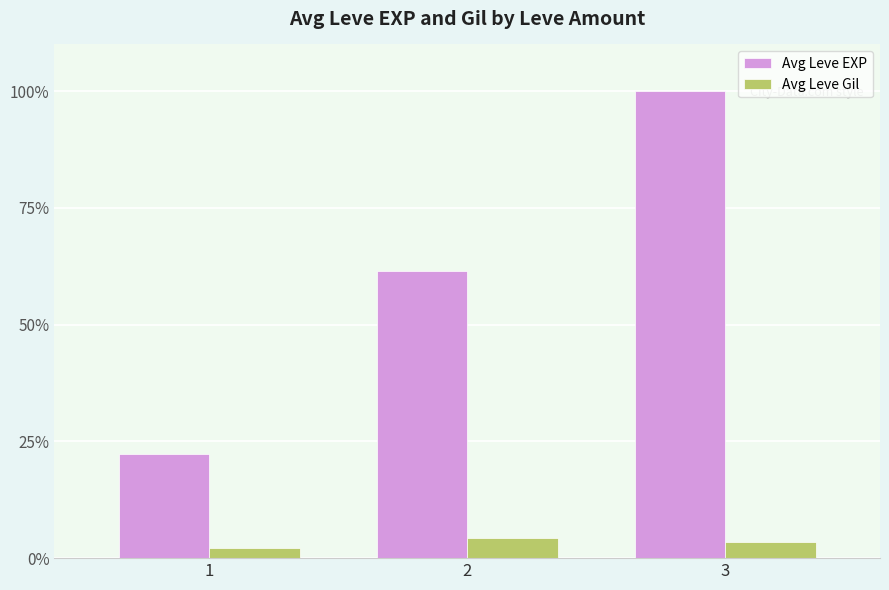

How many data points in Avg Leve Gil are above 3?

2